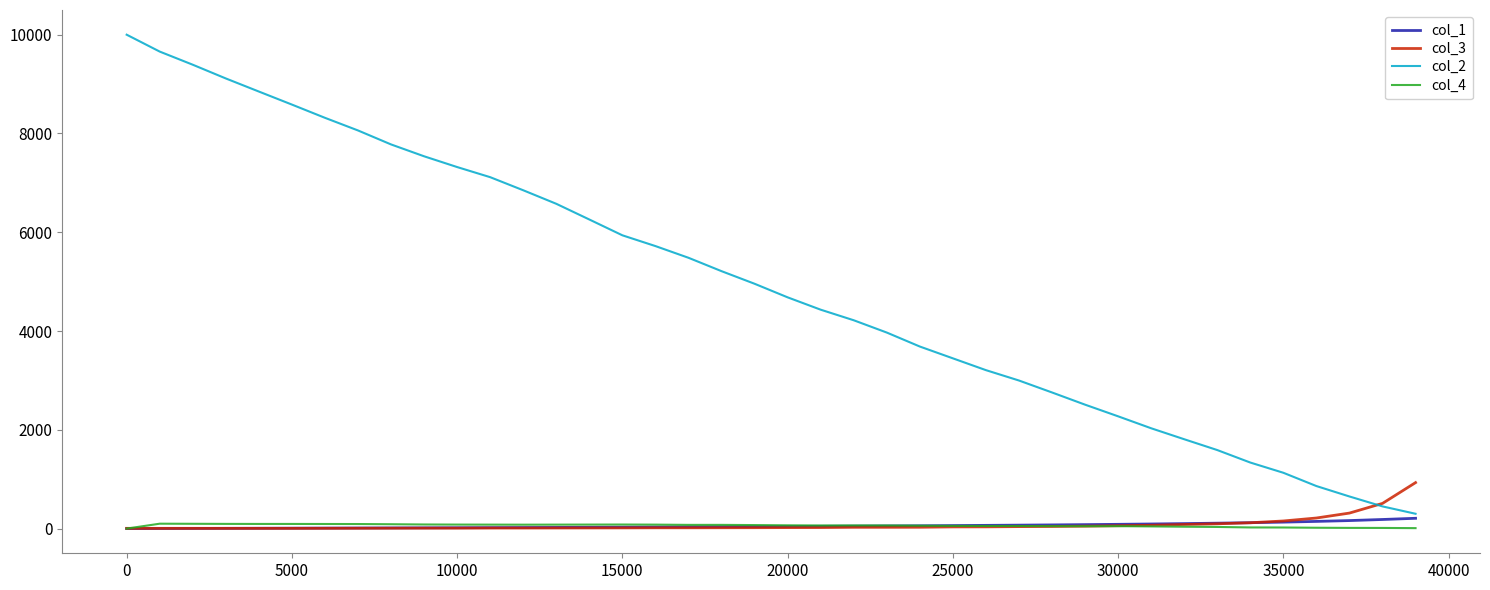

Which series has the largest range (max minus min)?

col_2